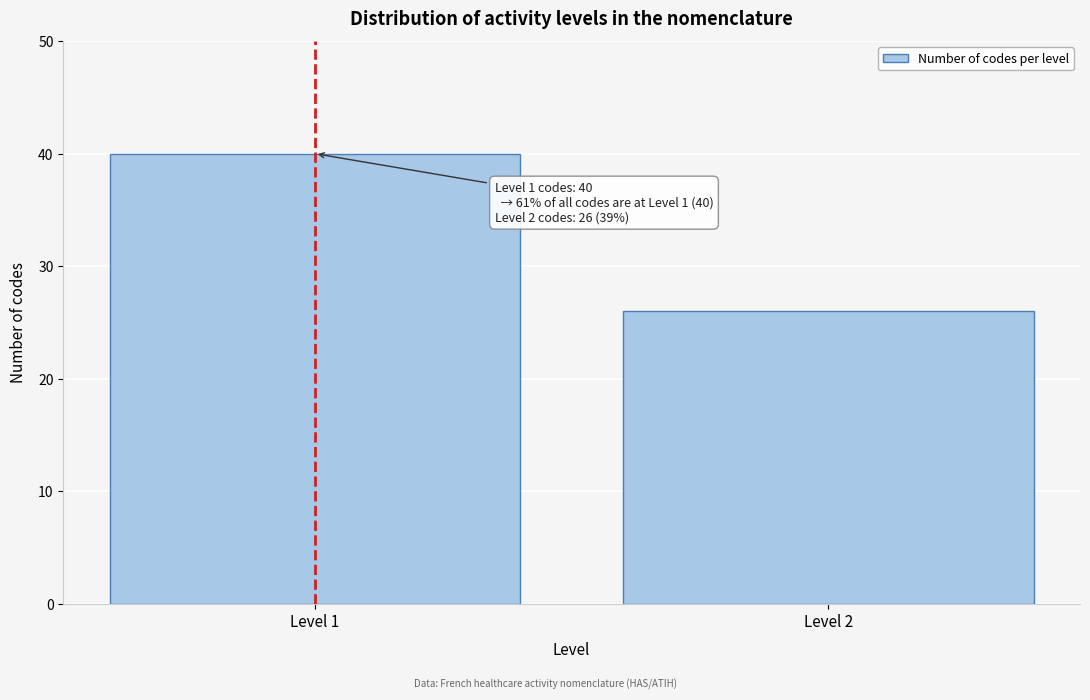

Reading left to right, list all the values displayed in this chart.

Level 1=40	Level 2=26